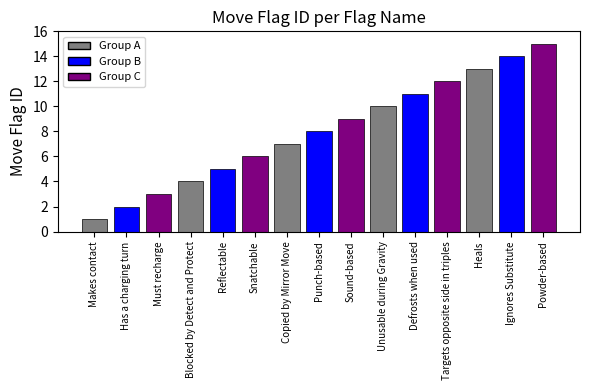

Where is the data nearest to the value 8?

Punch-based